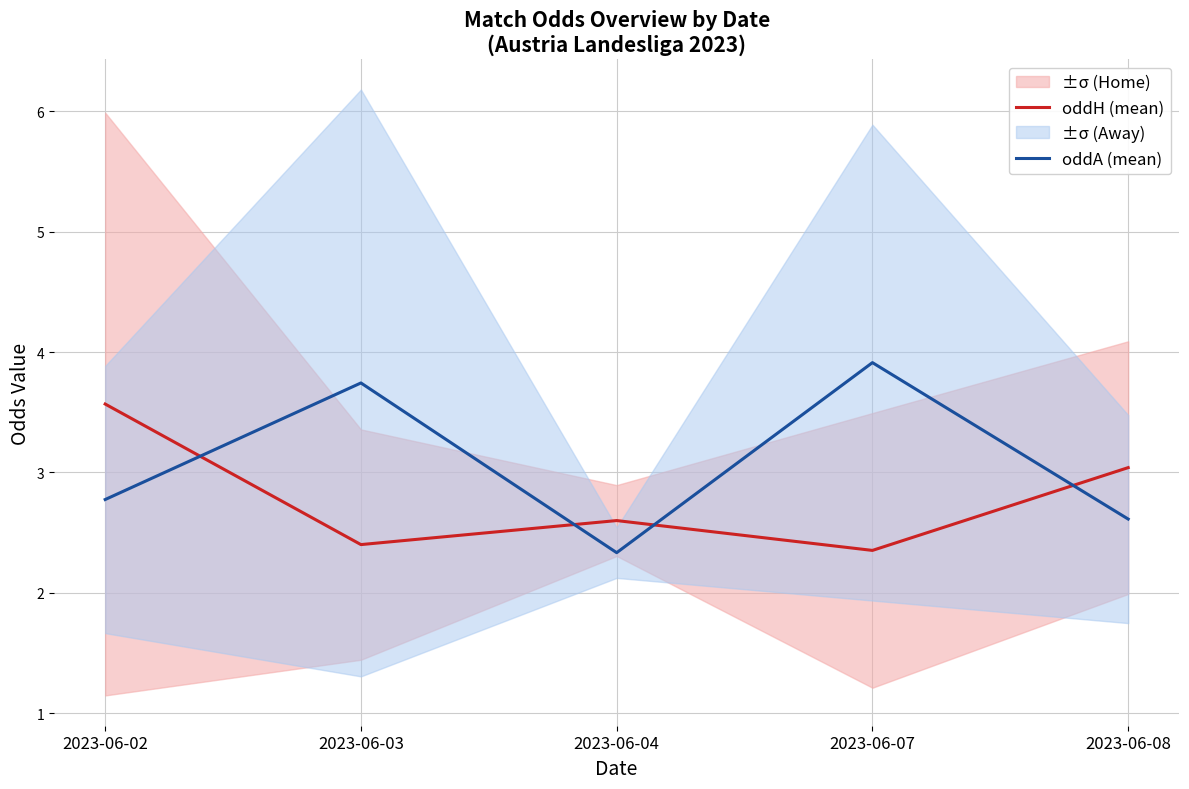

Which series changed the most between 2023-06-03 and 2023-06-08?

oddA (mean)